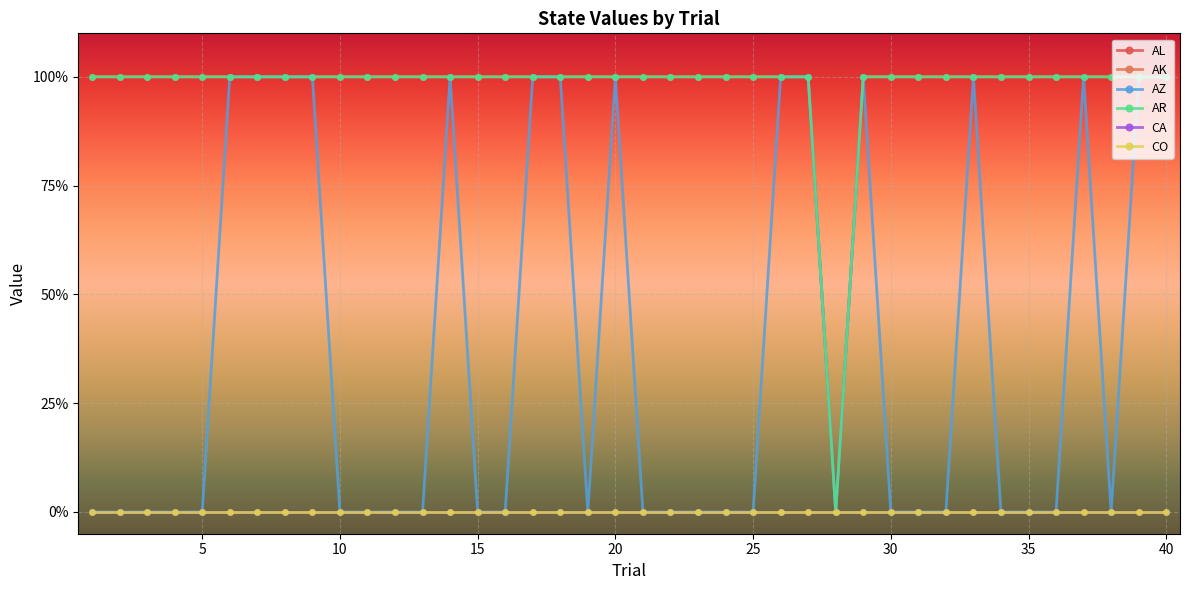

What is the value of the AR point at the 20th from the left?

1